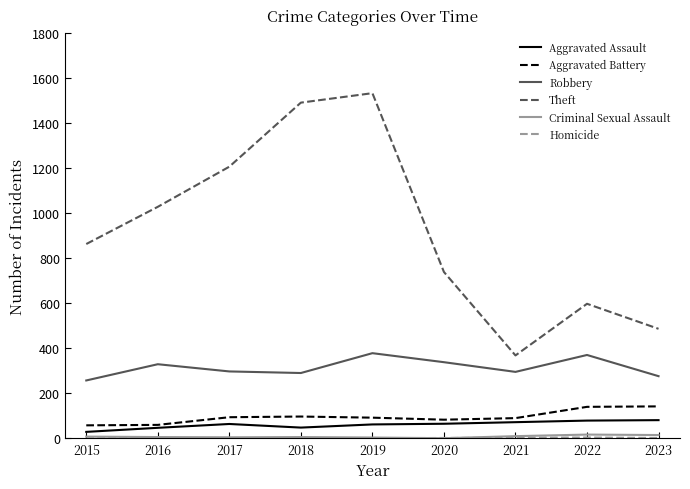

True or false: Aggravated Assault and Theft intersect in this chart.

False